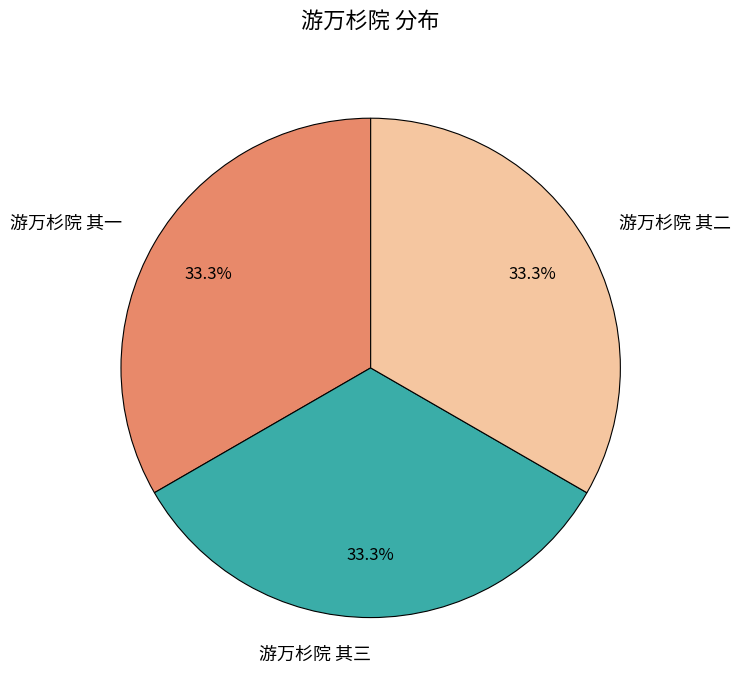

What is the total percentage of 游万杉院 其二 and 游万杉院 其一?

66.7%